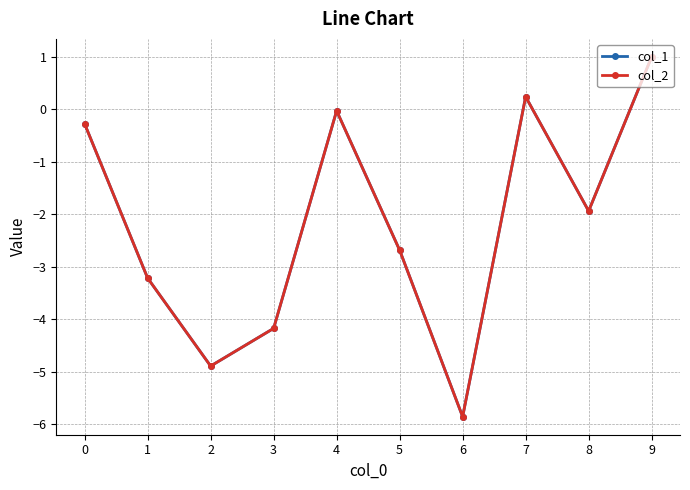

Where is the first local maximum for col_2?

4